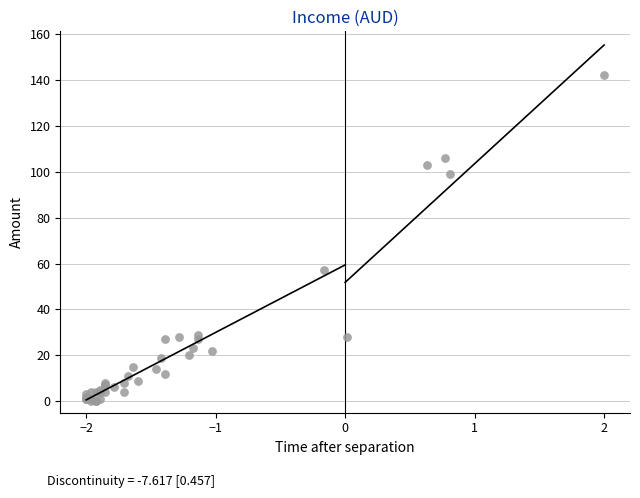

What Y value in the scatter plot is closest to 71?

57